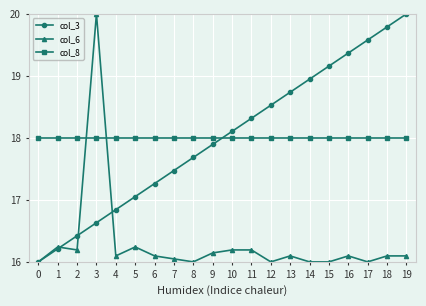

What is the spread (max minus min) of values at 18?

3.7